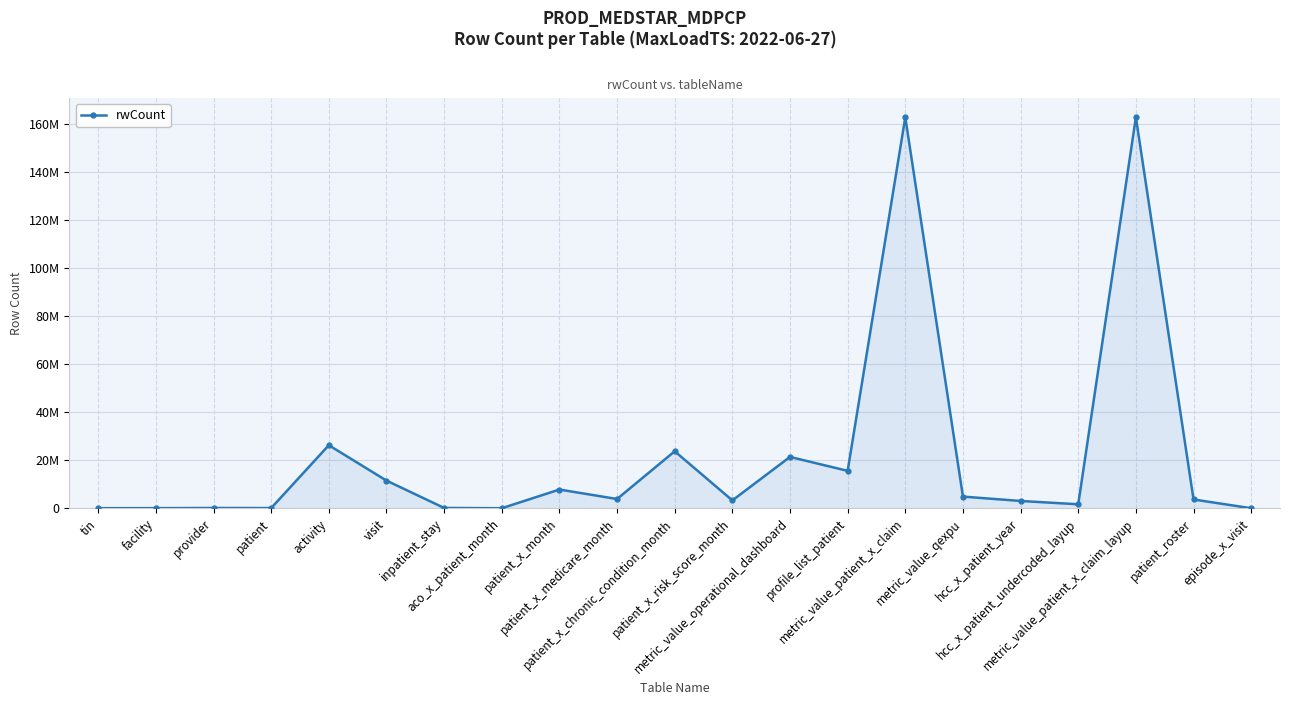

At which label is the value closest to 81295764?

activity